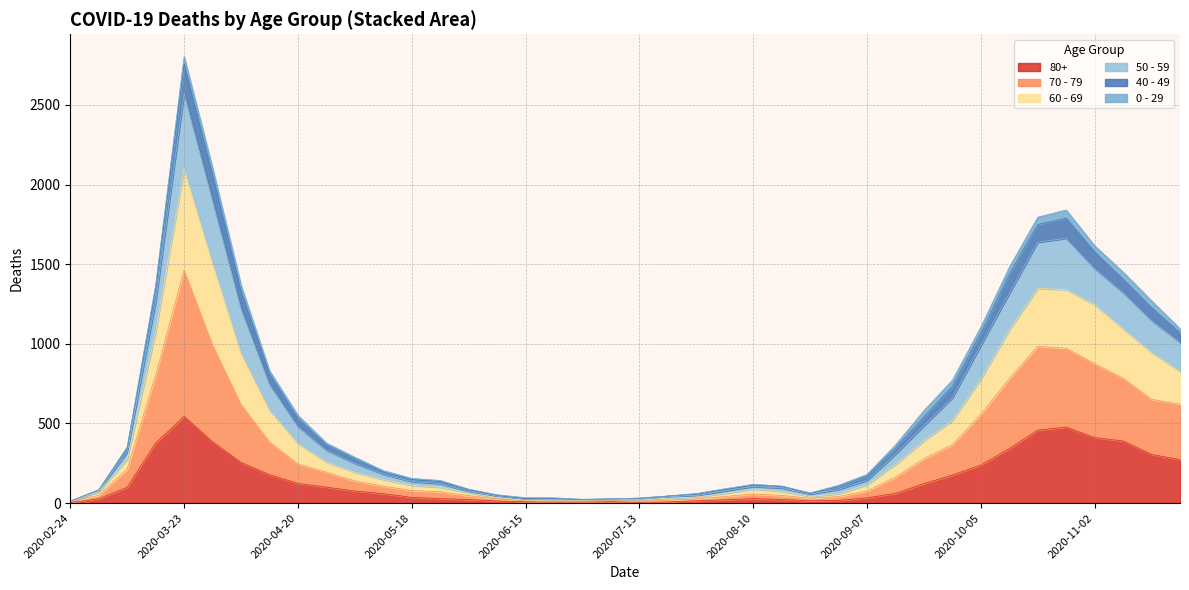

At which category is the sum across all series the highest?

2020-03-23